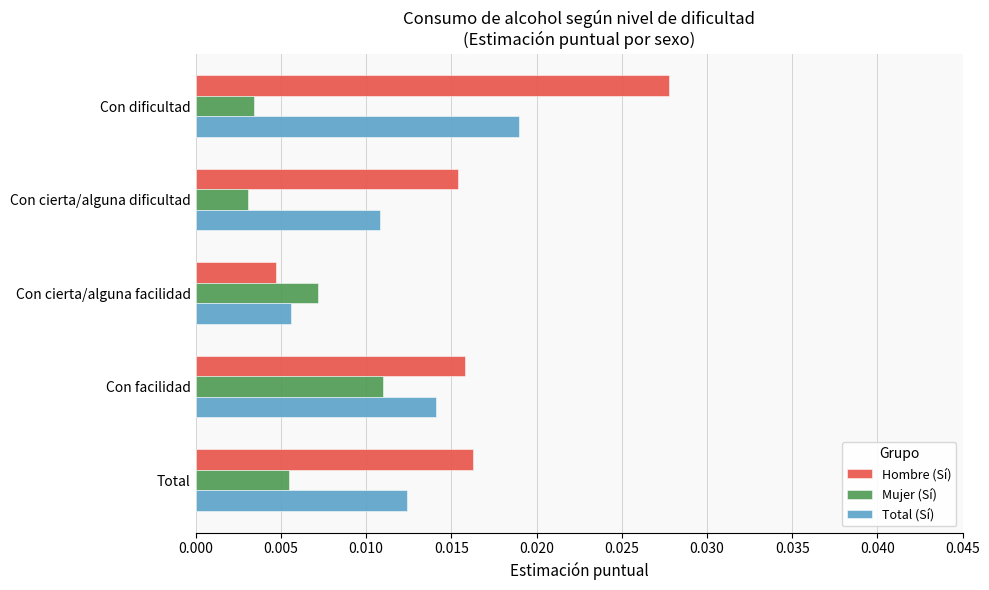

Count the number of categories in the chart.

5